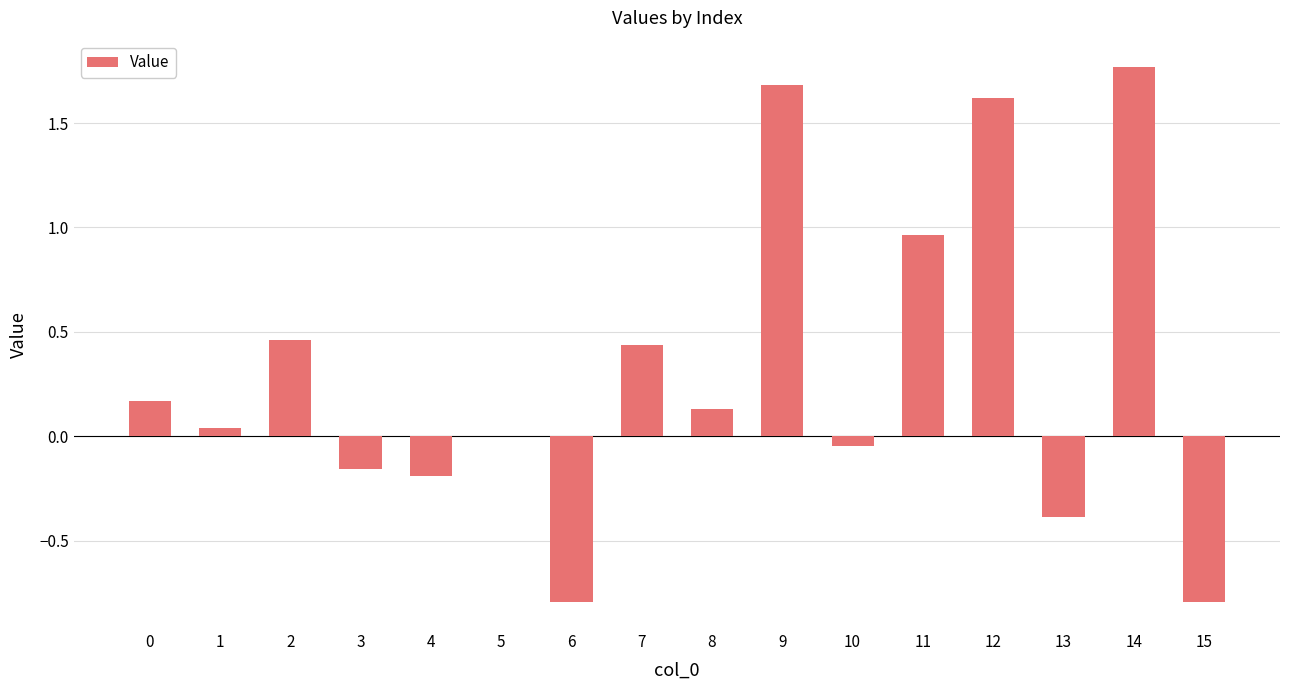

What is the difference between the values at 13 and 11?

1.4